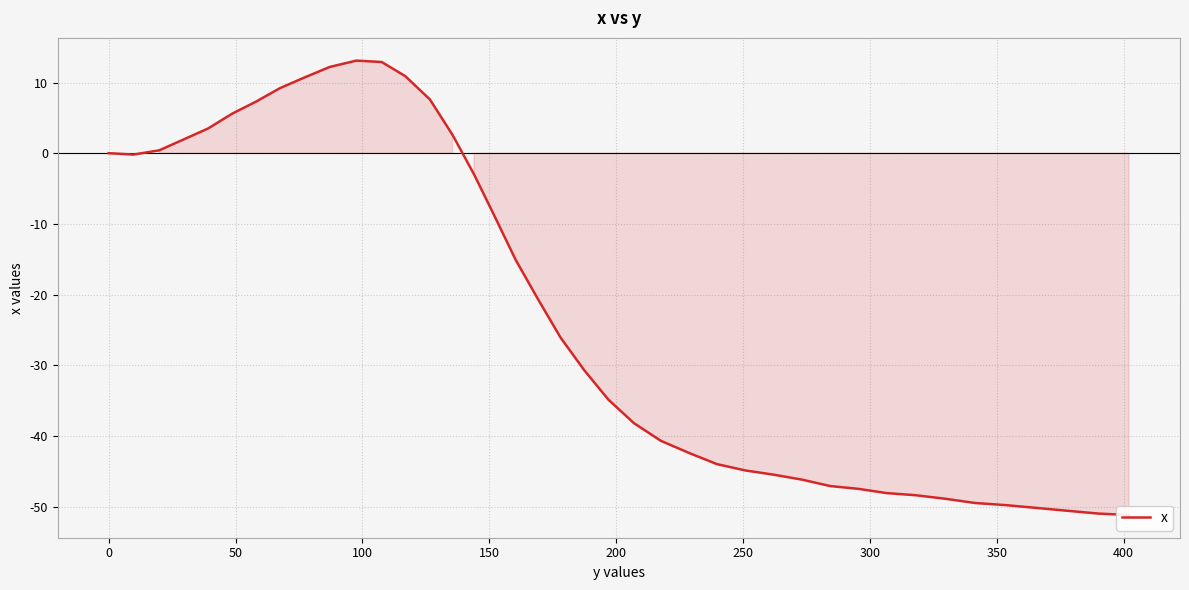

How many negative values are there?

26